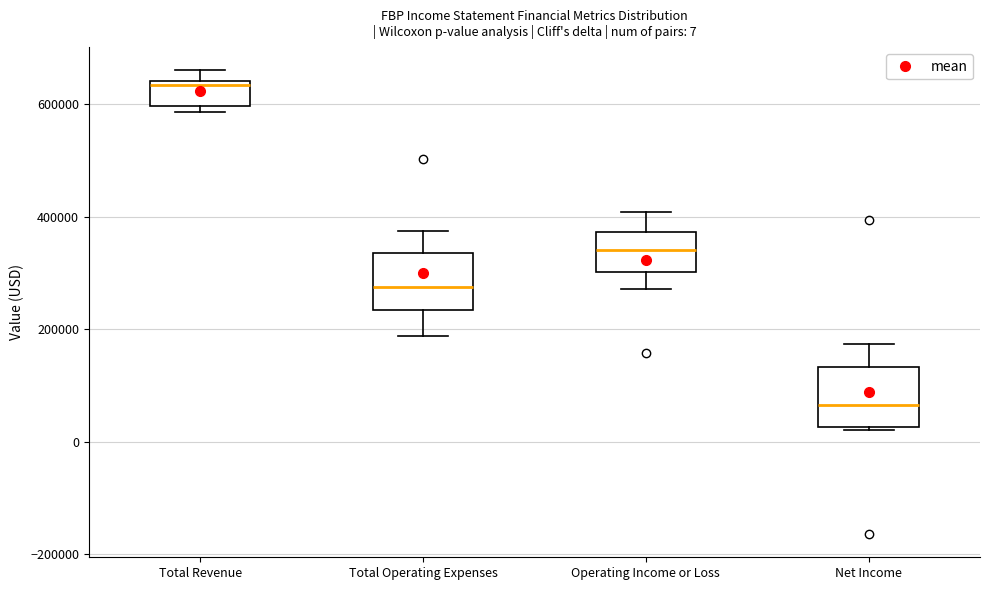

Which box has the lowest median line?

Net Income